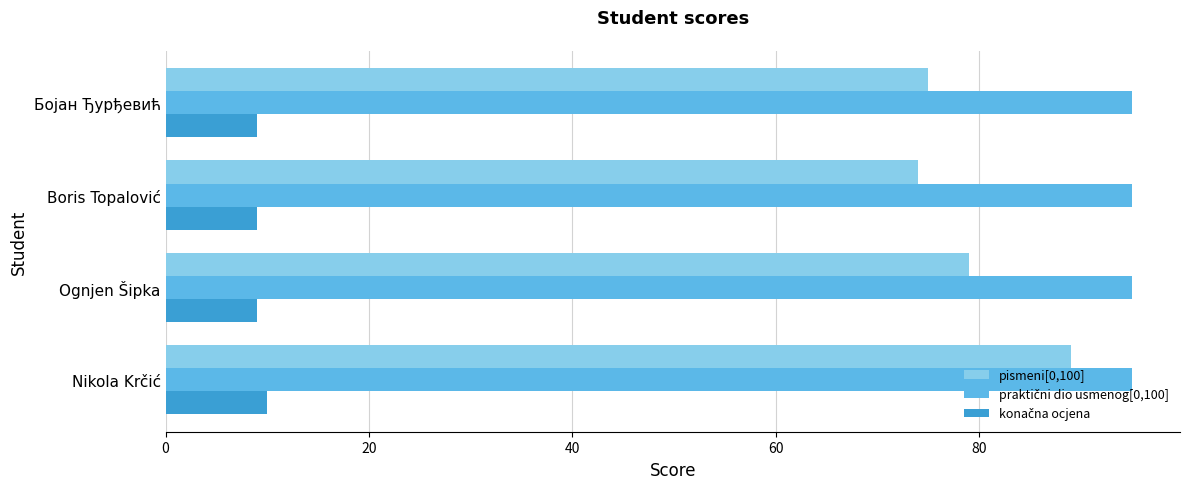

The value of pismeni[0,100] at Ognjen Šipka is 111. True or false?

False